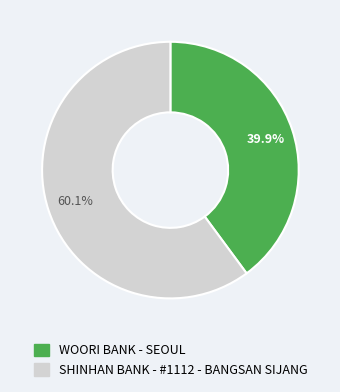

Which slice is the largest?

SHINHAN BANK - #1112 - BANGSAN SIJANG